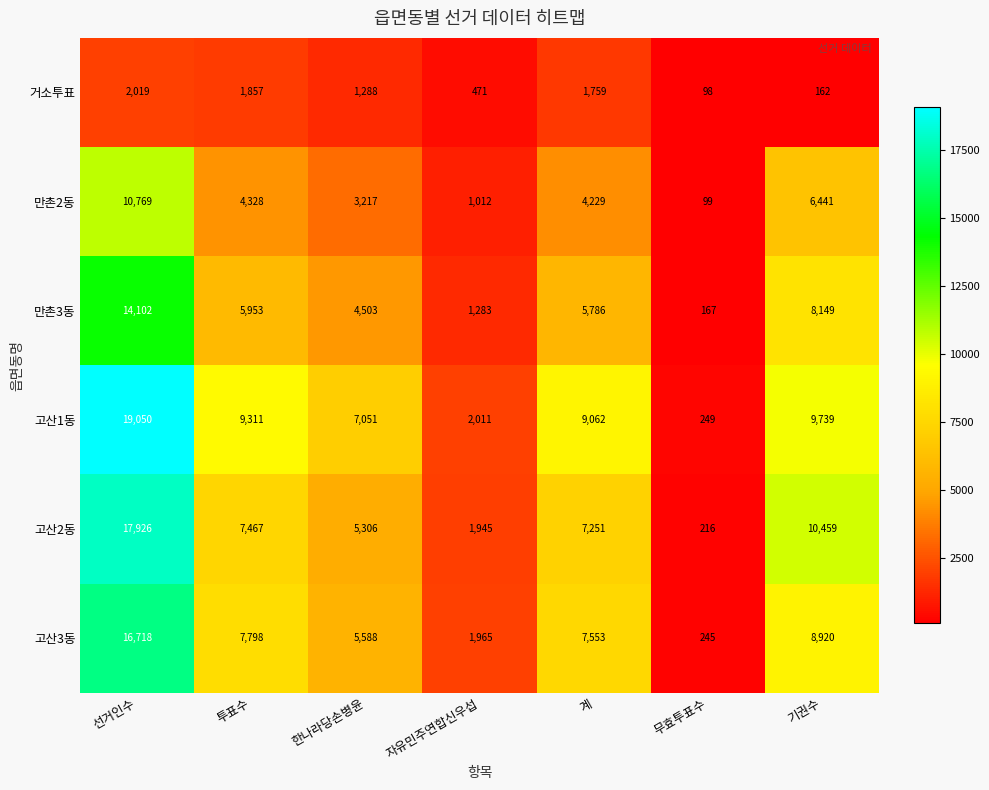

What is the difference between the second highest and second lowest values in the 고산2동 series?

8514